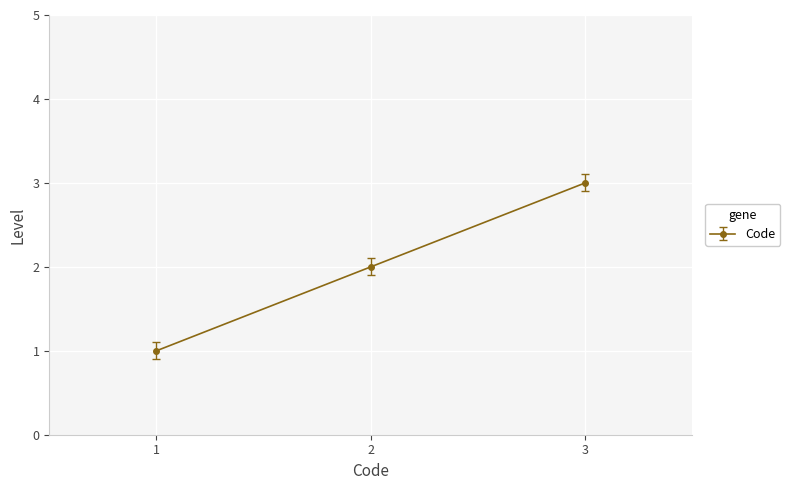

Rank the categories by value from lowest to highest.

1, 2, 3